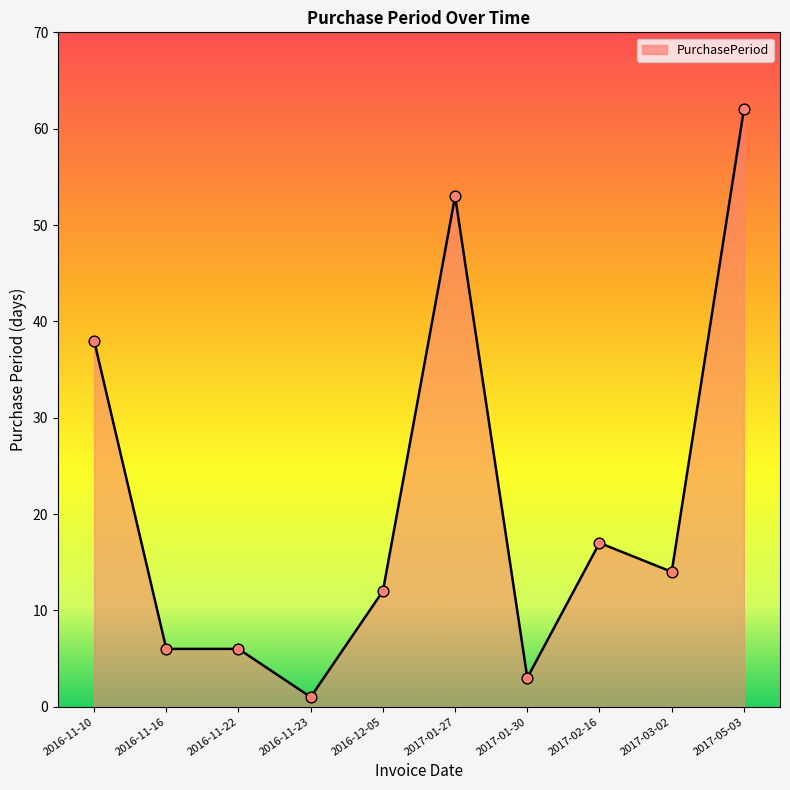

What is the change in value from 2016-11-10 to 2017-02-16?

-21